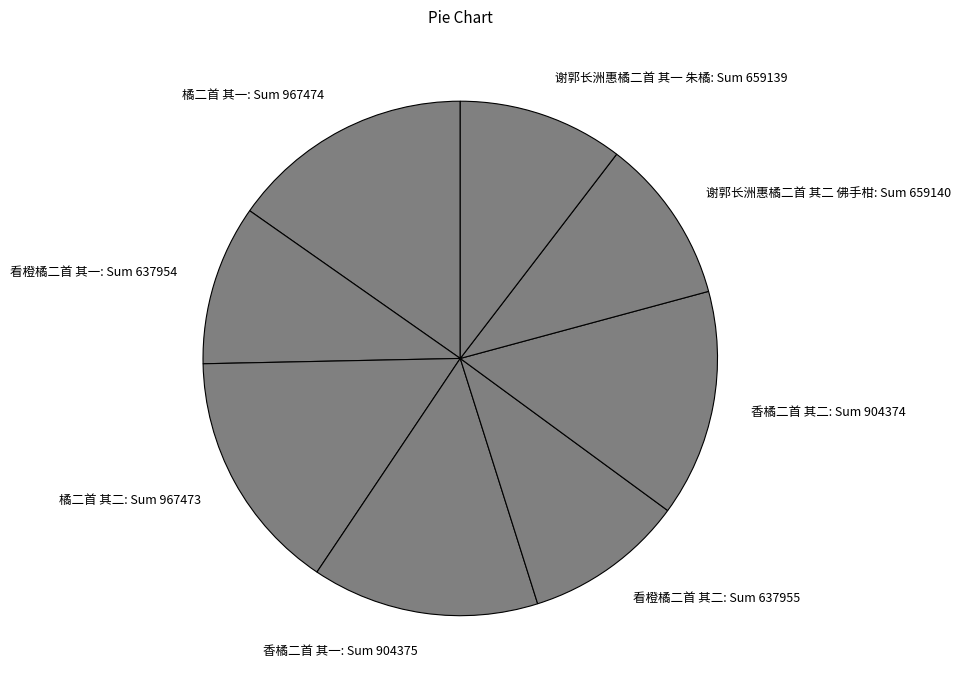

The 橘二首 其一 slice represents 28% of the pie. True or false?

False